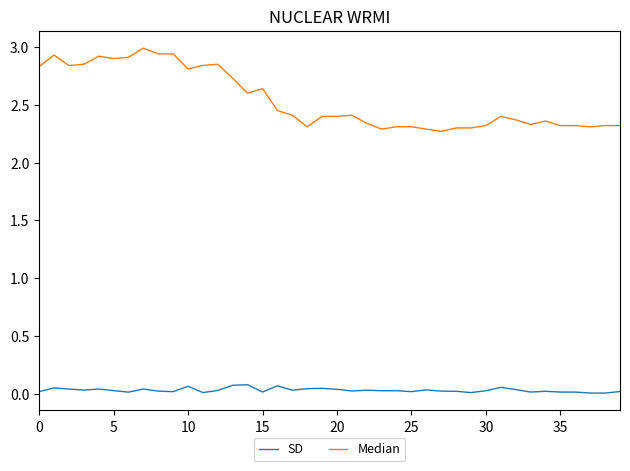

Is this an area chart (filled region under the line)?

No